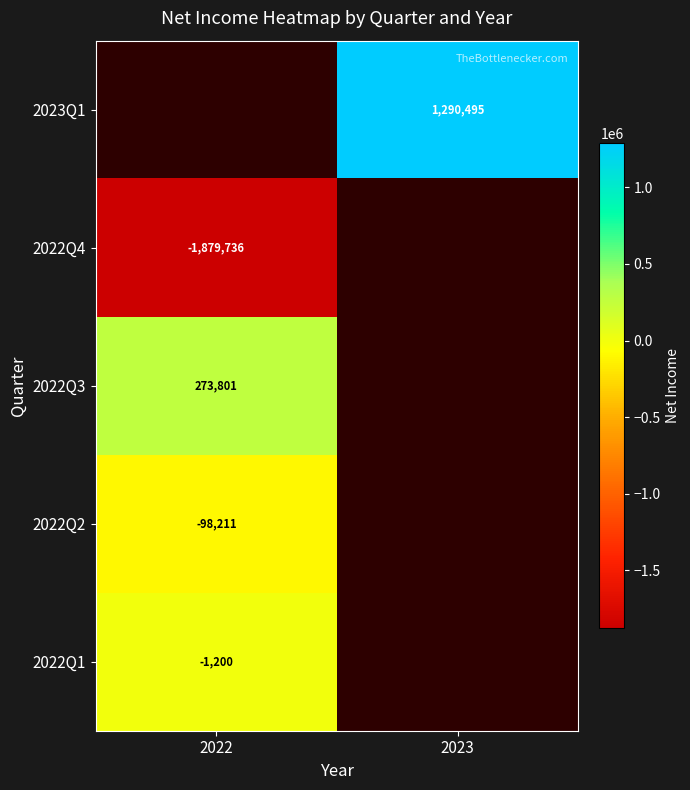

Is it true that 2022Q2 equals -98211 at 2022?

True